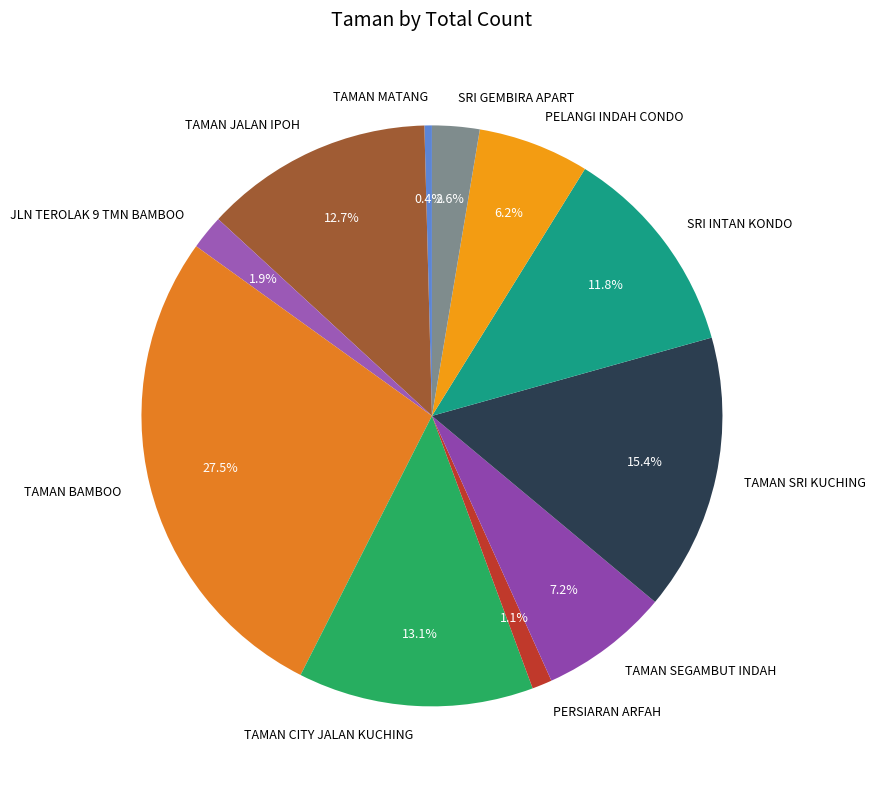

Which has a higher value, TAMAN SRI KUCHING or SRI GEMBIRA APART?

TAMAN SRI KUCHING